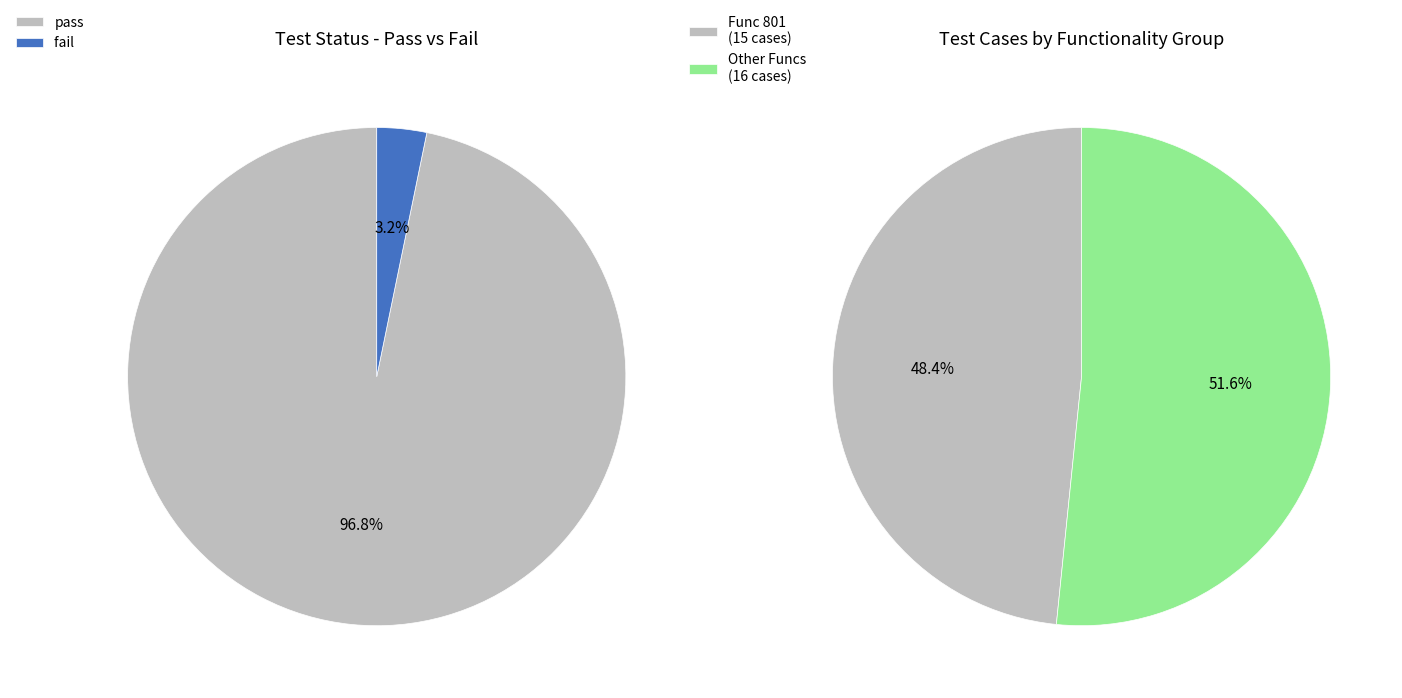

Rank the categories by value from highest to lowest.

pass, fail